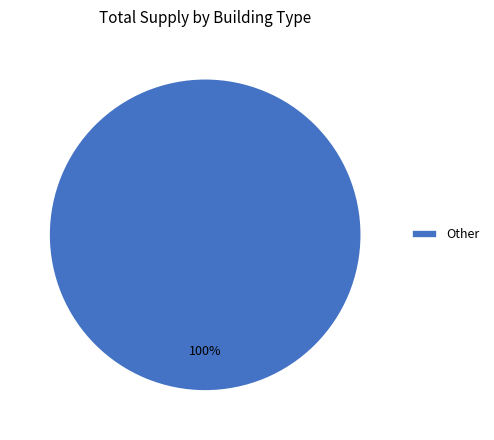

Is there any slice that represents more than half of the pie?

Yes